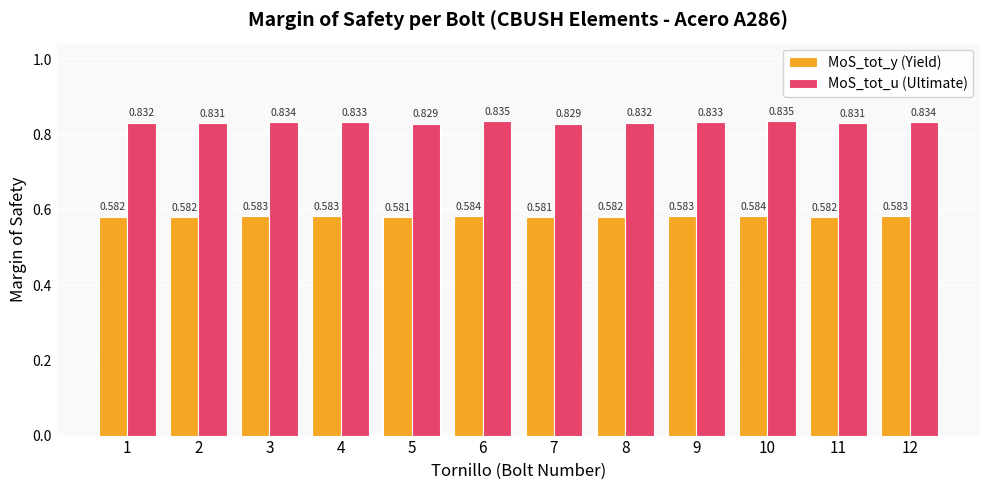

Count the number of categories in the chart.

12